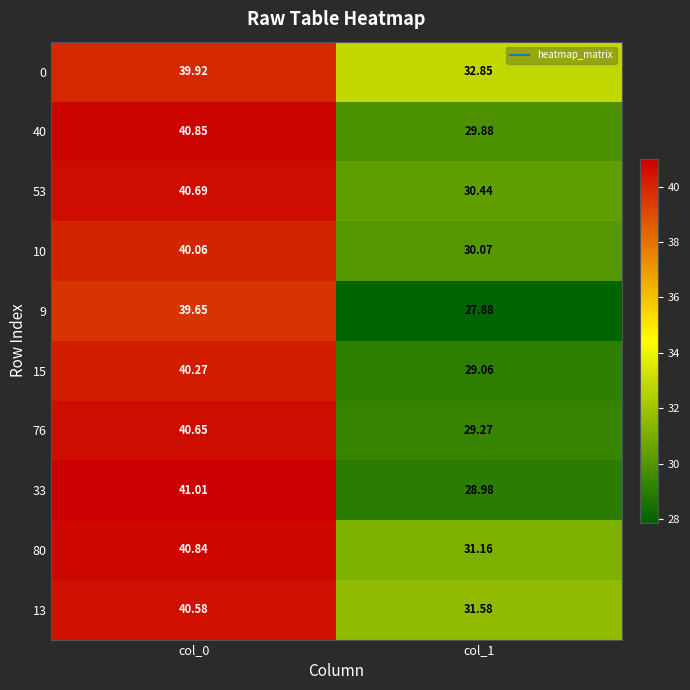

At how many categories does at least one series exceed 36?

1